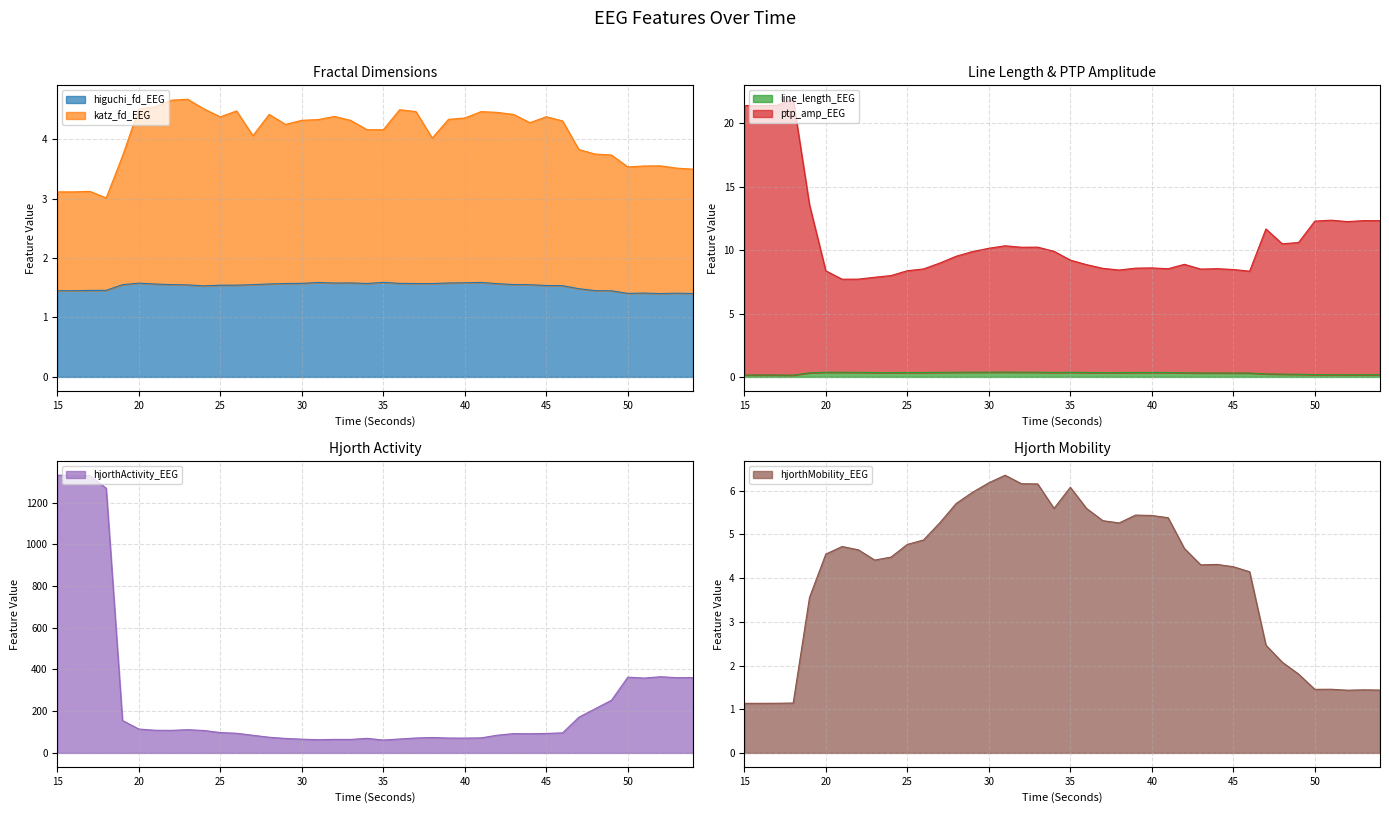

Reading left to right, extract all data points from this chart.

higuchi_fd_EEG: 1.4	1.5	1.5	1.5	1.6	1.6	1.6	1.6	1.5	1.5	1.5	1.5	1.6	1.6	1.6	1.6	1.6	1.6	1.6	1.6	1.6	1.6	1.6	1.6	1.6	1.6	1.6	1.6	1.6	1.6	1.5	1.5	1.5	1.5	1.4	1.4	1.4	1.4	1.4	1.4
katz_fd_EEG: 3.1	3.1	3.1	3.0	3.7	4.5	4.5	4.7	4.7	4.5	4.4	4.5	4.1	4.4	4.2	4.3	4.3	4.4	4.3	4.2	4.2	4.5	4.5	4.0	4.3	4.4	4.5	4.4	4.4	4.3	4.4	4.3	3.8	3.7	3.7	3.5	3.5	3.5	3.5	3.5
line_length_EEG: 0.2	0.2	0.2	0.1	0.3	0.4	0.4	0.4	0.3	0.3	0.3	0.3	0.4	0.4	0.4	0.4	0.4	0.4	0.4	0.3	0.4	0.3	0.3	0.3	0.3	0.3	0.3	0.3	0.3	0.3	0.3	0.3	0.2	0.2	0.2	0.2	0.2	0.2	0.2	0.2
ptp_amp_EEG: 21.4	21.4	21.4	21.9	13.6	8.4	7.7	7.7	7.9	8.0	8.4	8.5	9.0	9.5	9.9	10.1	10.3	10.2	10.2	9.9	9.2	8.9	8.6	8.4	8.6	8.6	8.5	8.9	8.5	8.5	8.5	8.3	11.7	10.5	10.6	12.3	12.4	12.2	12.3	12.3
hjorthActivity_EEG: 1331.4	1331.2	1329.0	1269.2	155.5	114.6	108.7	108.2	111.4	107.5	97.7	94.3	84.6	75.2	69.5	65.9	63.4	64.8	64.7	69.9	61.7	66.8	71.6	73.9	71.4	71.1	72.2	85.0	92.7	92.0	93.4	96.3	171.3	211.9	252.7	363.3	358.8	365.3	360.8	360.9
hjorthMobility_EEG: 1.1	1.1	1.1	1.1	3.6	4.5	4.7	4.6	4.4	4.5	4.8	4.9	5.3	5.7	6.0	6.2	6.4	6.2	6.2	5.6	6.1	5.6	5.3	5.3	5.4	5.4	5.4	4.7	4.3	4.3	4.3	4.1	2.5	2.1	1.8	1.5	1.5	1.4	1.4	1.4